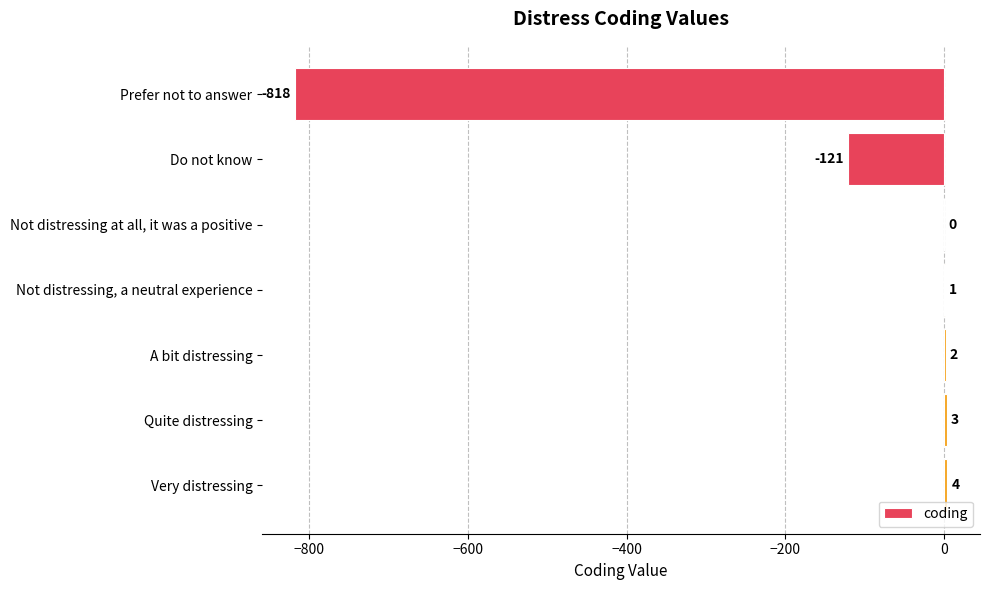

What is the greatest value displayed?

4